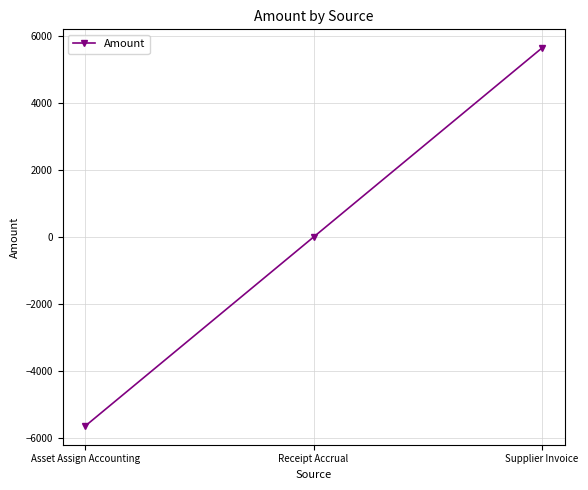

Count the number of data series in this chart.

1